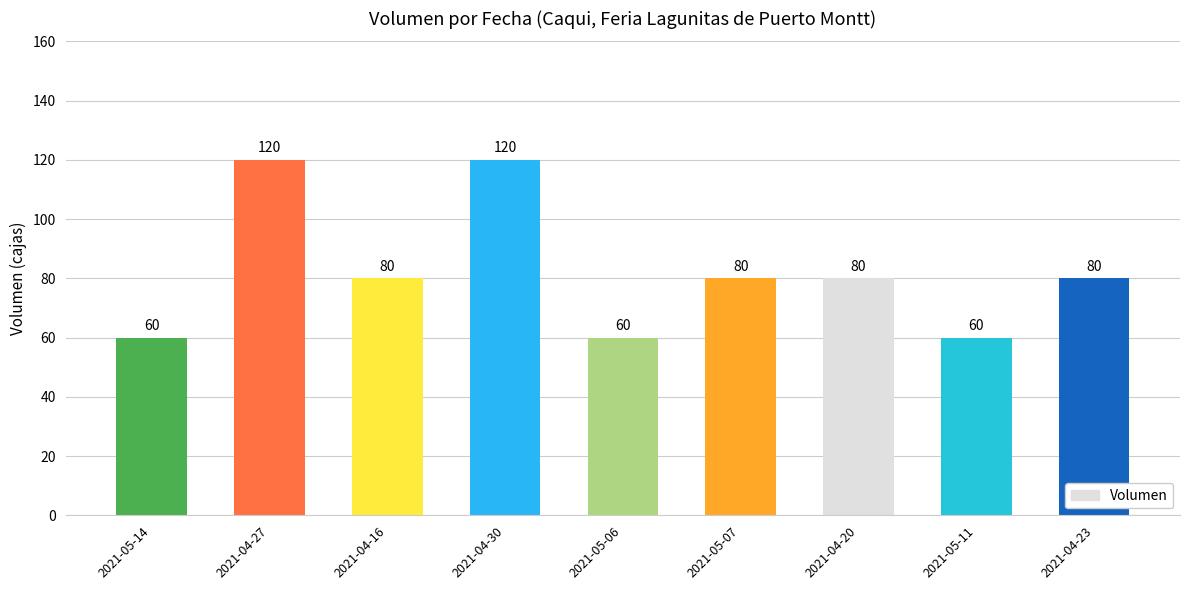

What is the difference between the maximum and minimum values?

60